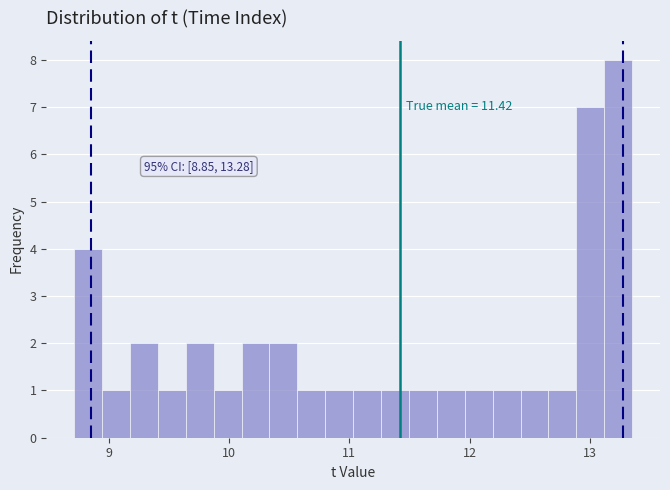

Read against the x-axis, roughly where is the centre of the tallest bar?

13.2